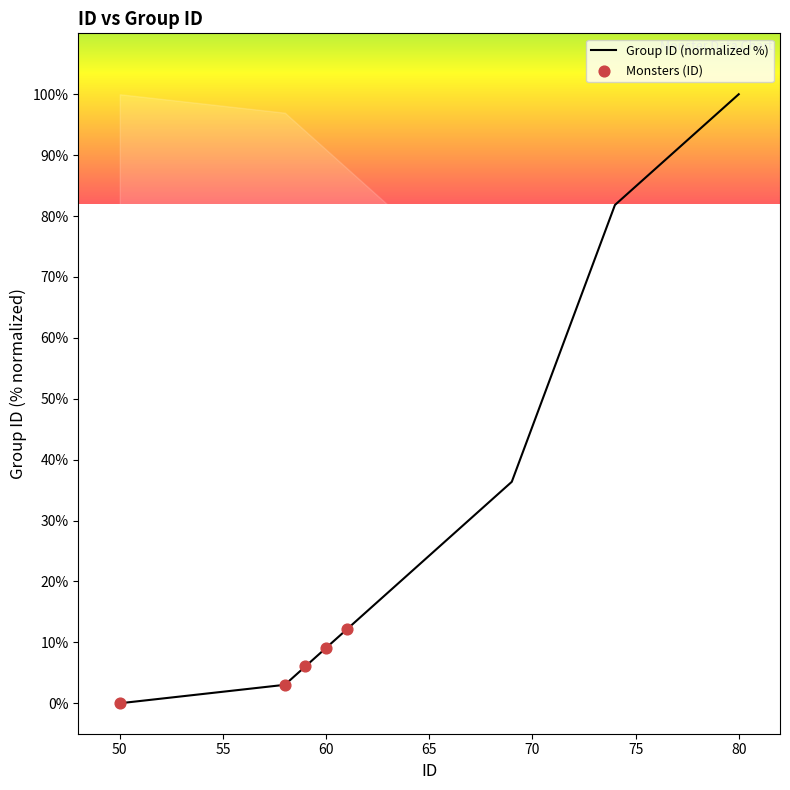

What is the difference between the maximum and minimum values?

100.0